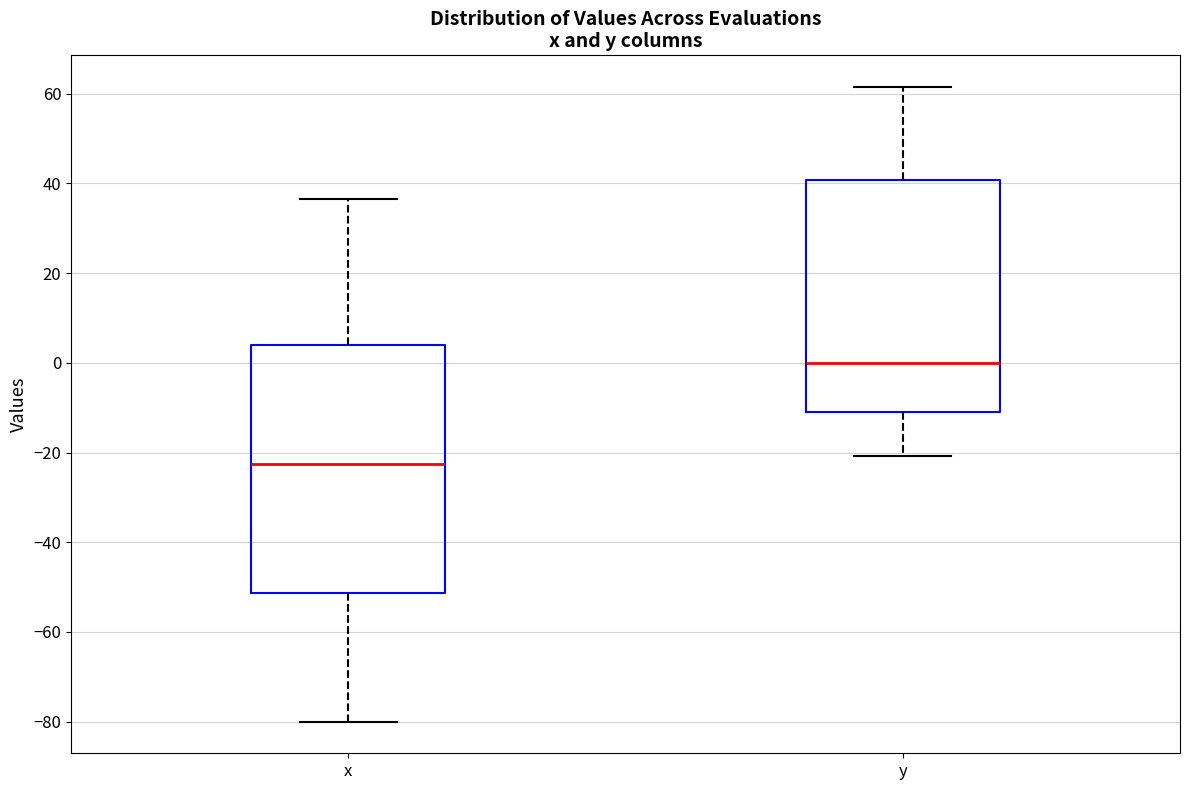

Reading left to right, transcribe this box plot: for each box, give where its median line is, the range the box spans, and where its two whiskers end, as read against the y-axis. The values are not printed on the chart, so give them approximately, as read against the axis.

x: median -22, box -52 to 4, whiskers -80 to 36
y: median 0, box -10 to 40, whiskers -20 to 62